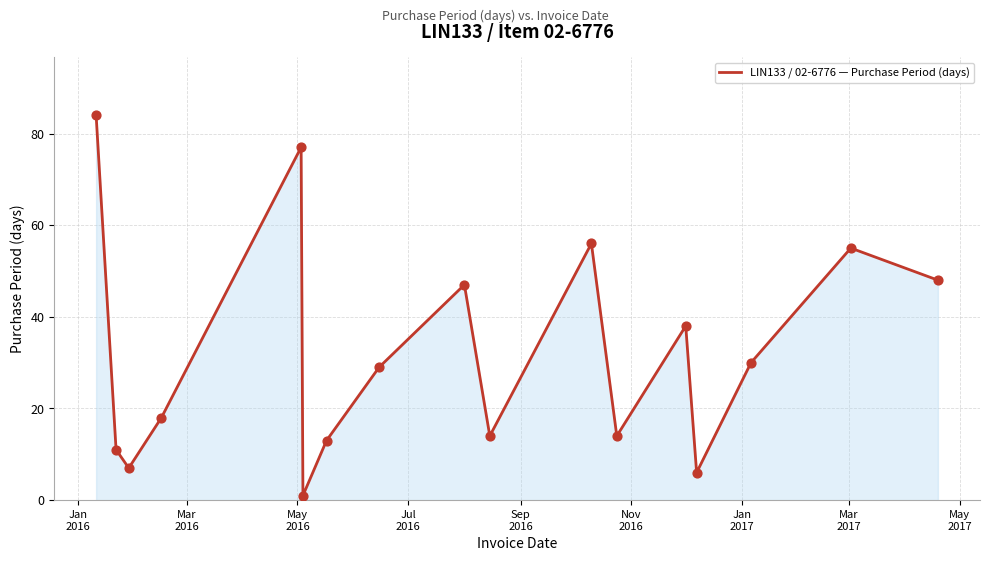

What is the maximum value shown in the chart?

84